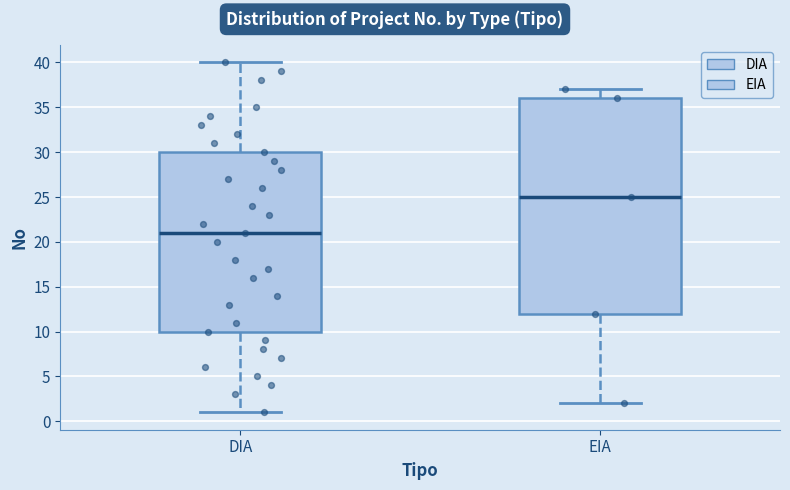

Where does the lower whisker of the box for DIA end on the y-axis? The values are not printed on the chart, so give them approximately, as read against the axis.

1